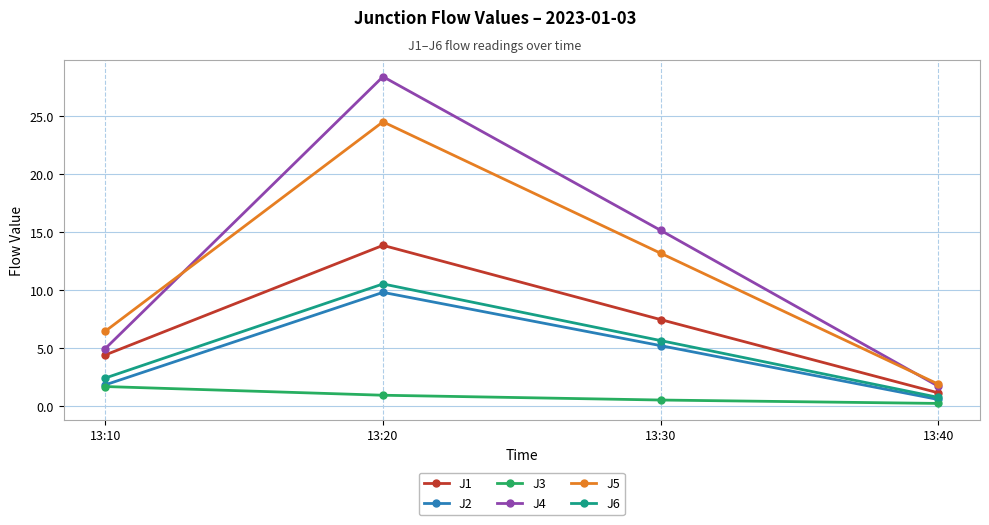

True or false: J6 and J1 intersect in this chart.

False